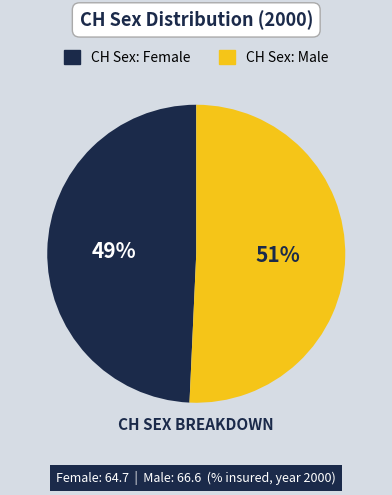

Which has a higher value, CH Sex: Male or CH Sex: Female?

CH Sex: Male